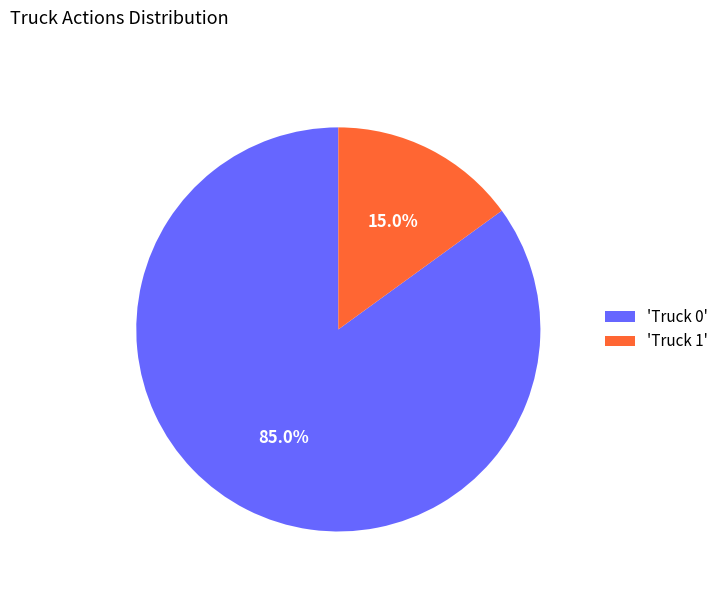

Which slice is the smallest?

'Truck 1'